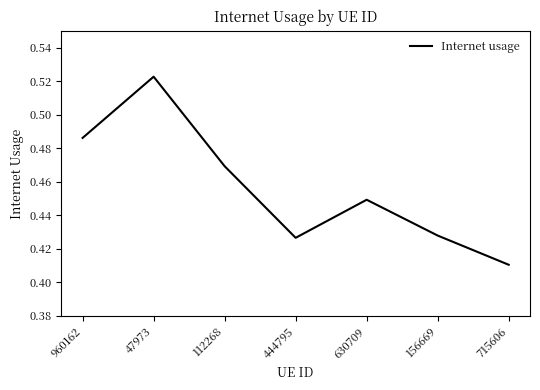

Count the values in the range 0 to 1.

7